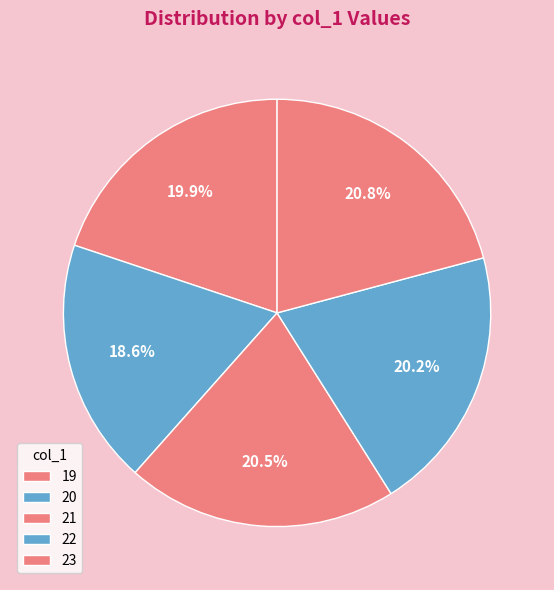

Does 20 account for over 50% of the chart?

No